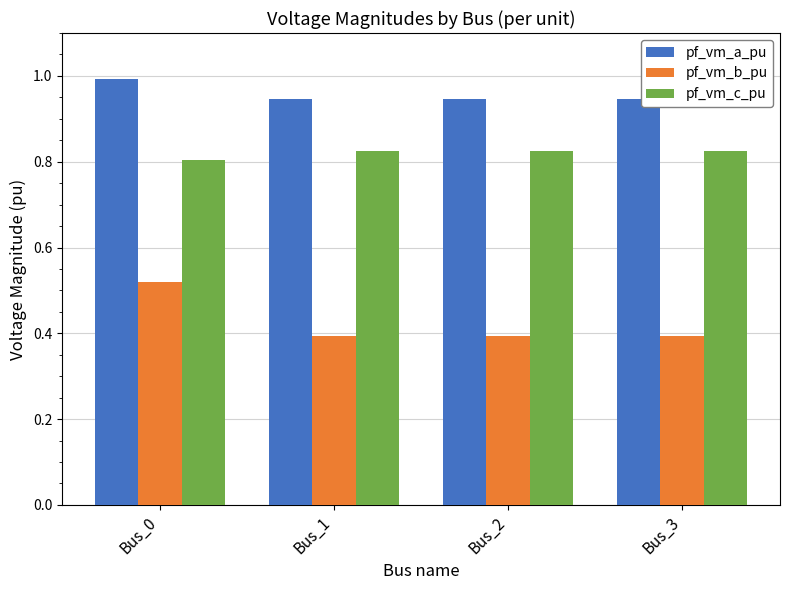

What is the total value across all series at Bus_2?

2.2